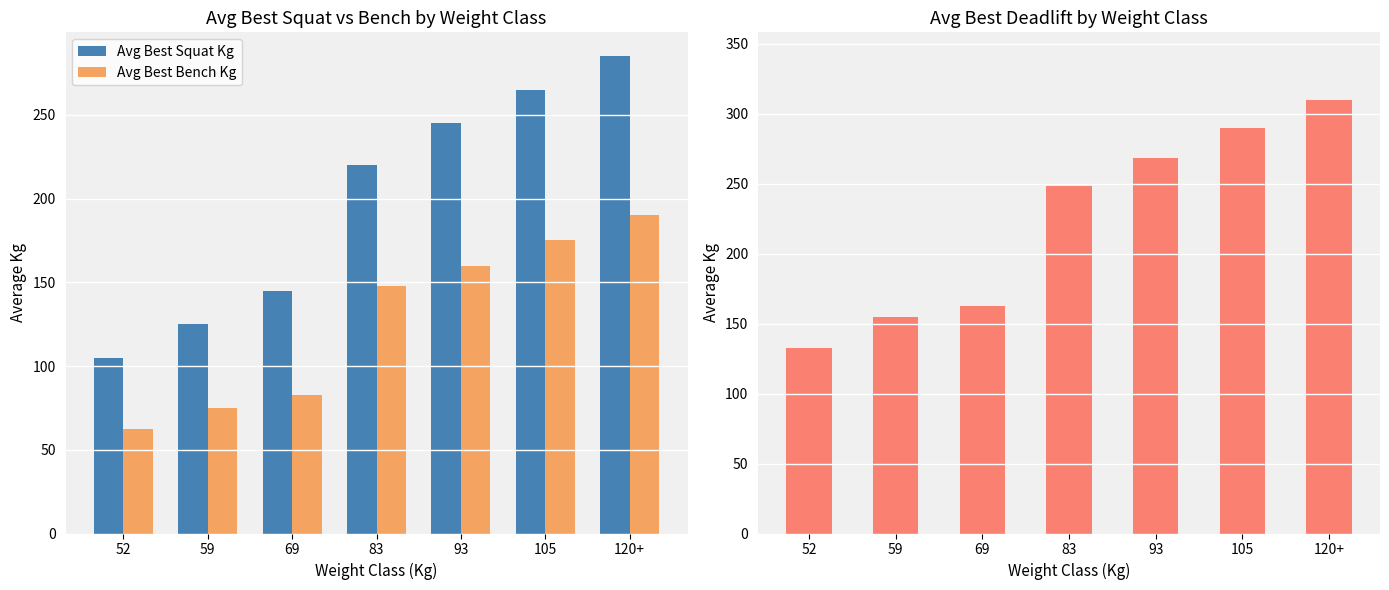

Count the number of data series in this chart.

3